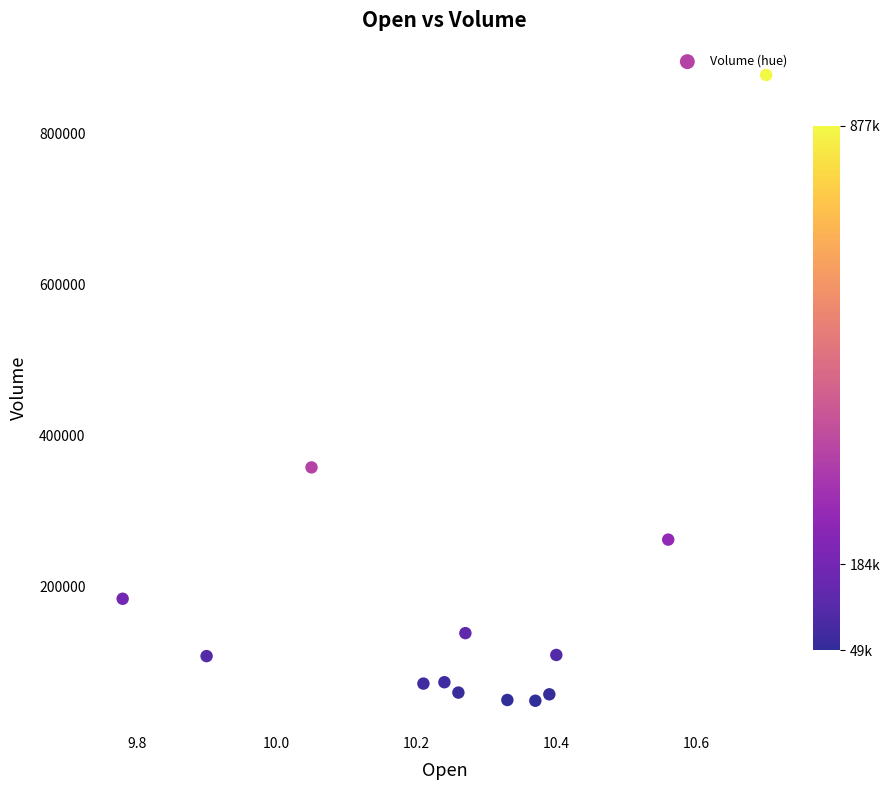

What Y value in the scatter plot is closest to 463300?

358000